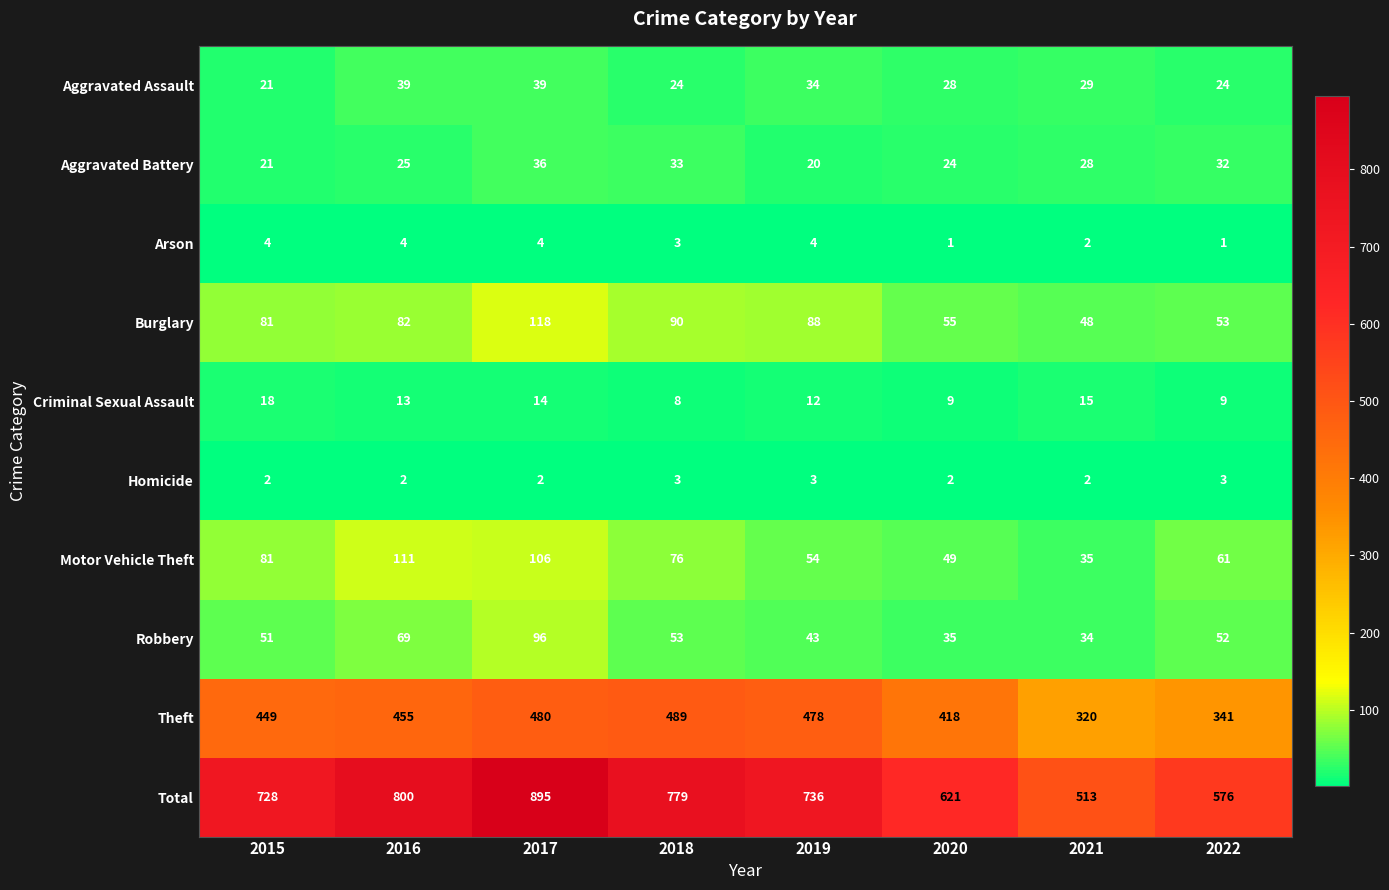

Between 2019 and 2020, which series saw the biggest shift?

Total